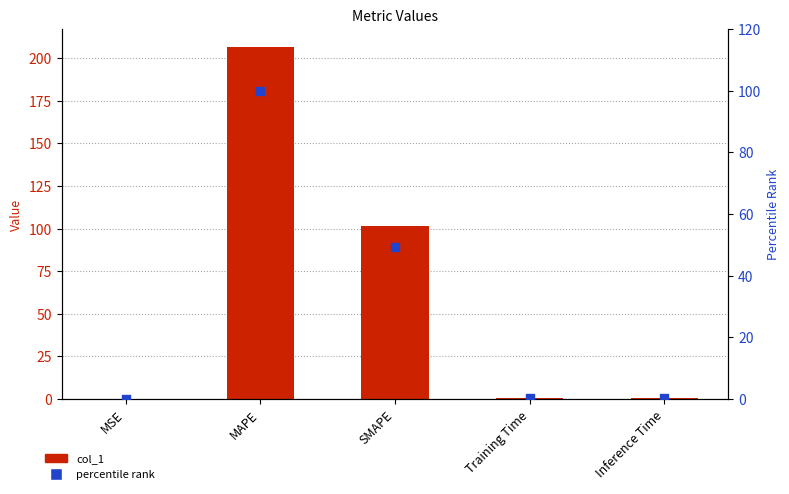

Which series reaches the minimum Y coordinate?

percentile rank